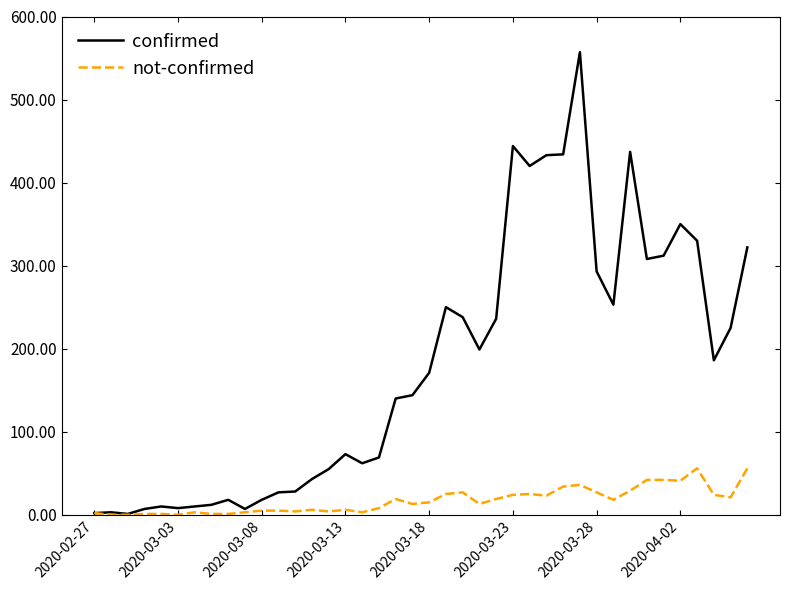

List the series in order of their peak value, lowest first.

not-confirmed, confirmed